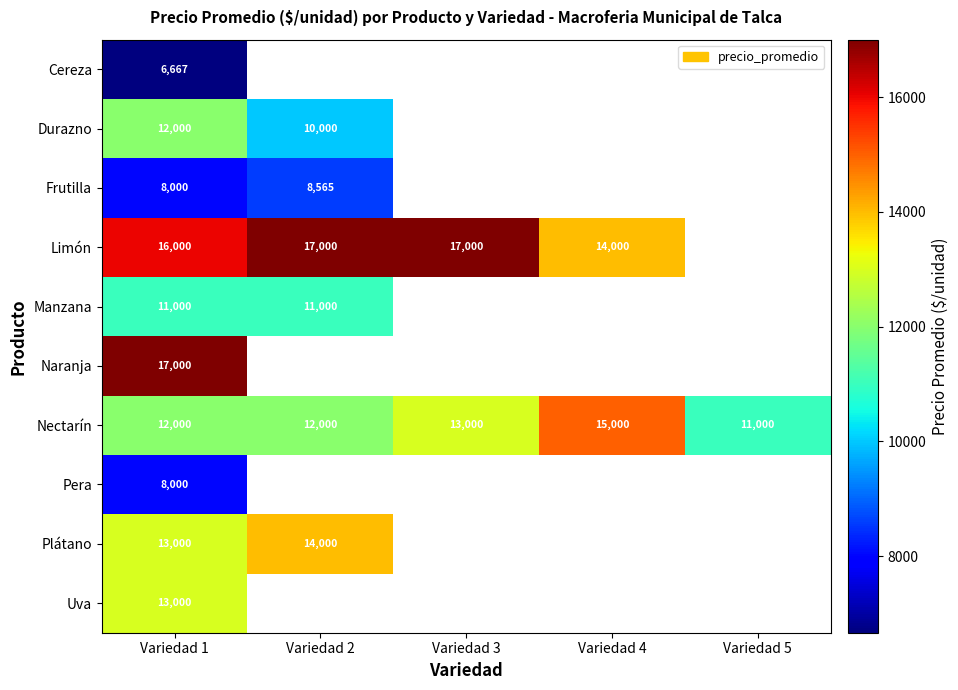

The value of Nectarín at Variedad 4 is 15000. True or false?

True